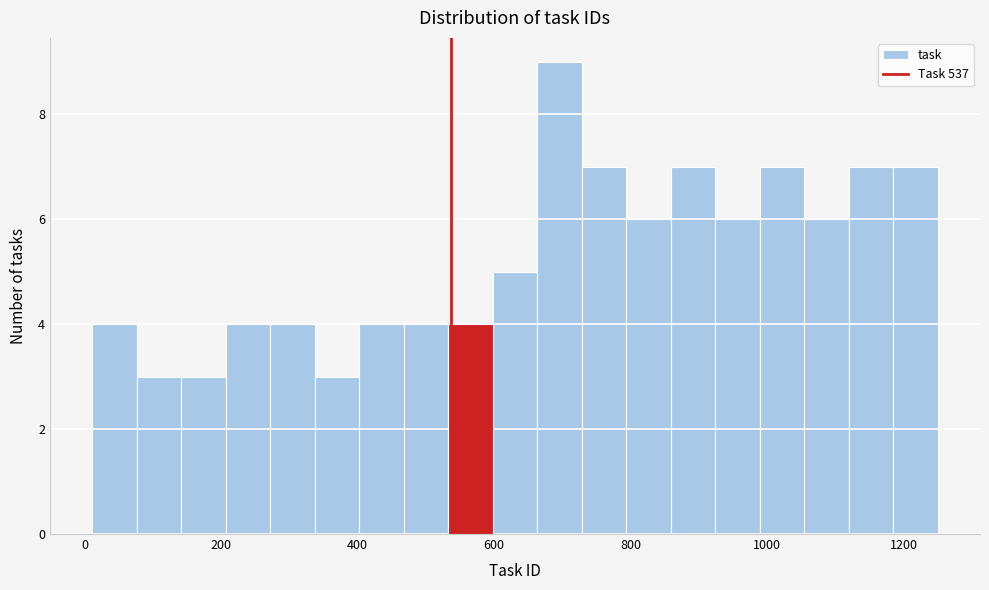

Read against the x-axis, roughly where is the centre of the tallest bar?

700